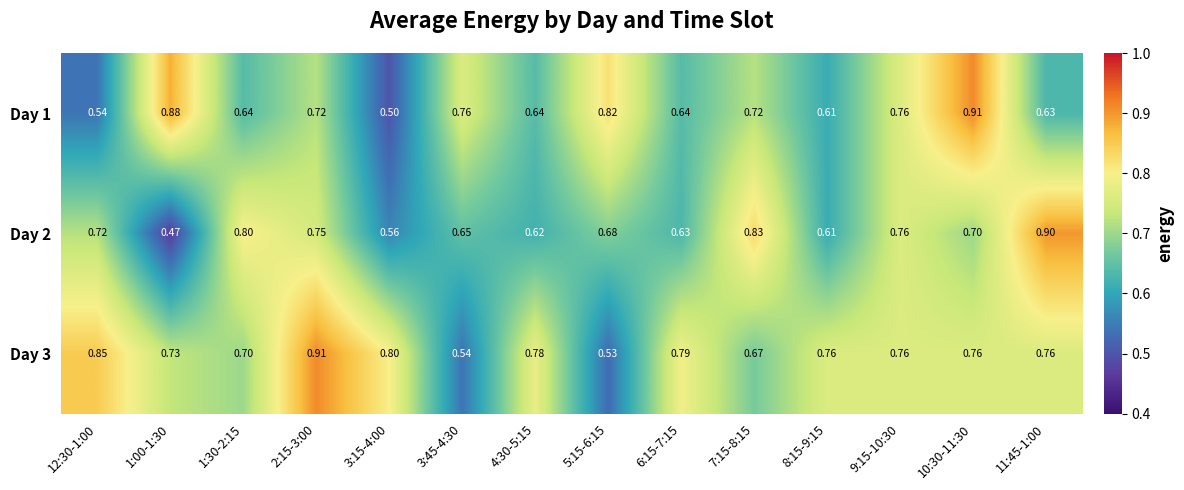

What is the difference between the highest and lowest values at 7:15-8:15?

0.2